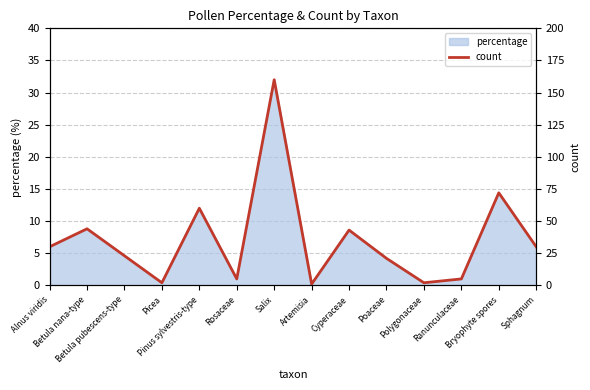

What is the change in value from Betula nana-type to Picea?

-42